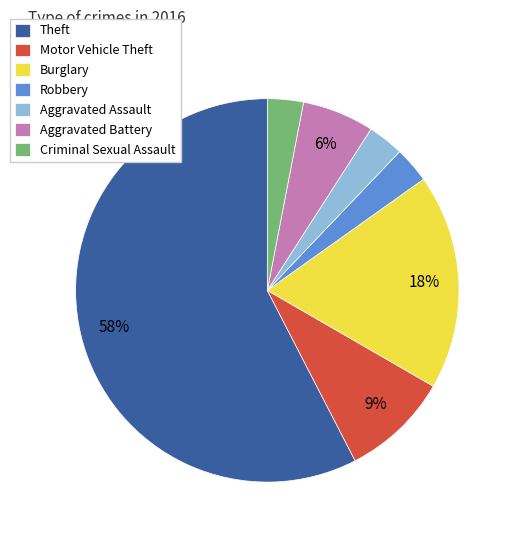

How many segments does this pie chart have?

7